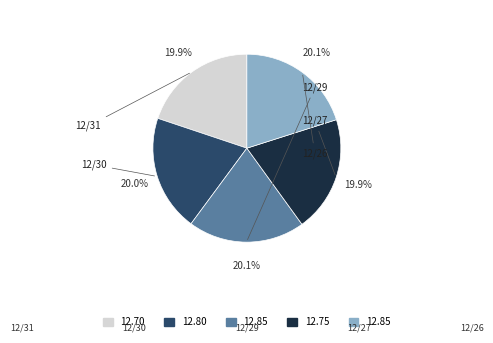

Is there any slice that represents more than half of the pie?

No